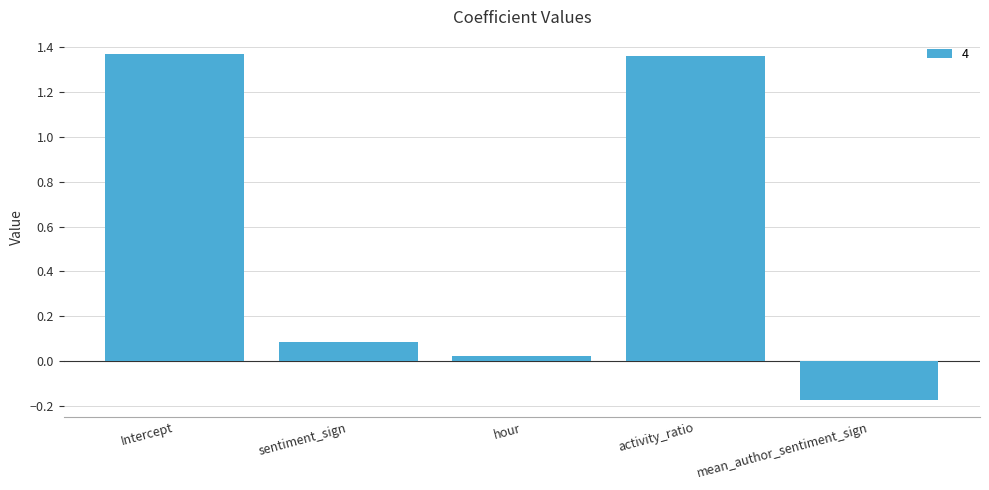

Which category has the lowest value across all series?

mean_author_sentiment_sign